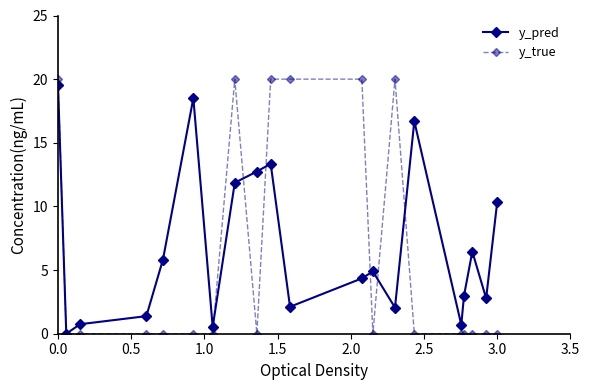

In y_pred, how many points are higher than both neighbors (excluding endpoints)?

5